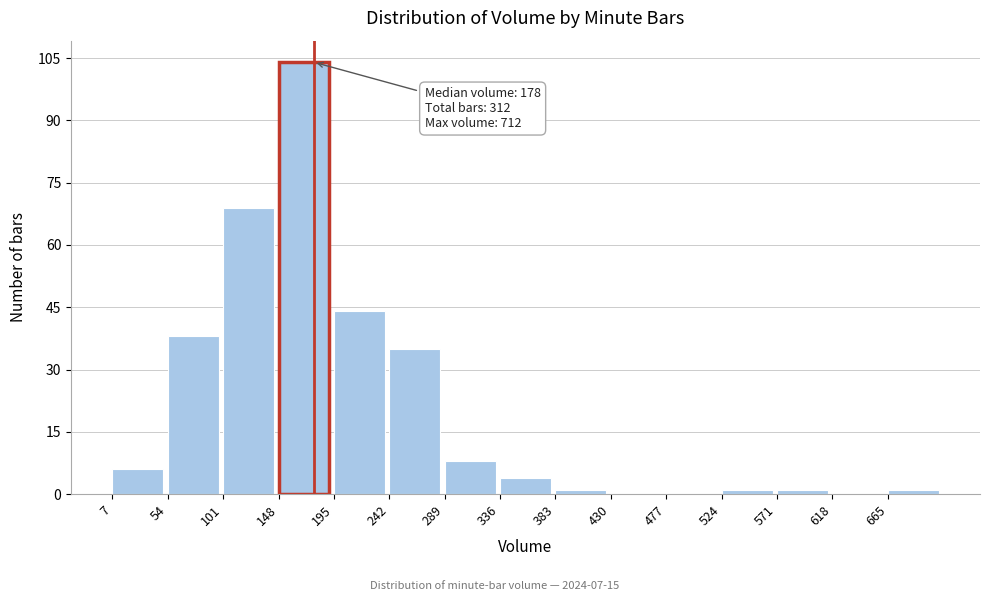

Over which range of the x-axis is the bar tallest?

148 to 195